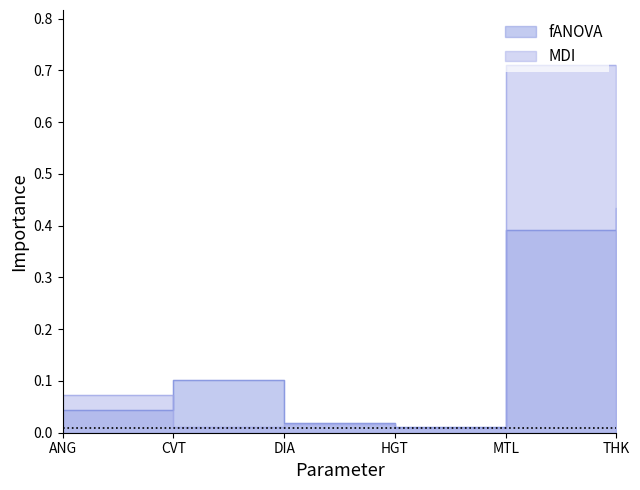

At which category does fANOVA reach its first local valley?

HGT